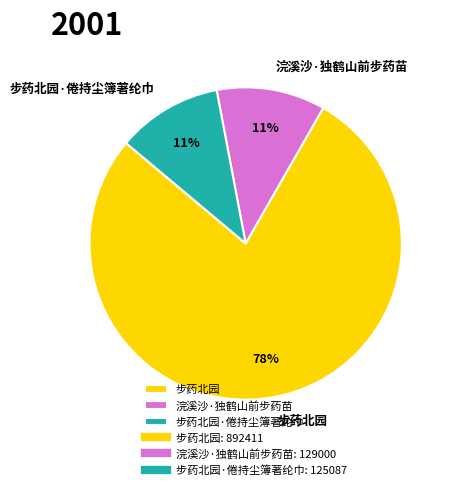

To the nearest percent, what is the average slice percentage?

33%